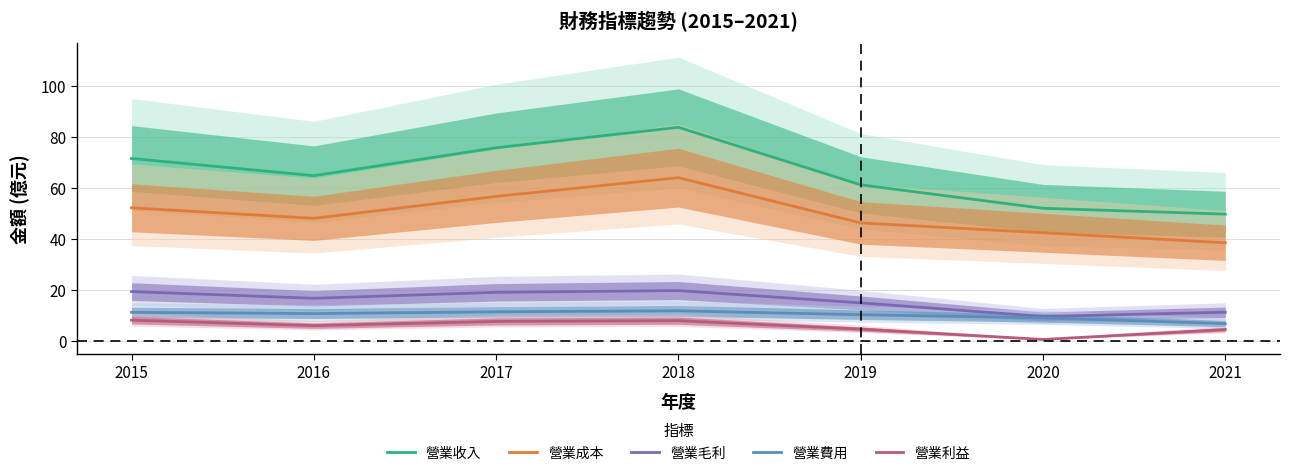

True or false: 營業收入 has more than 1 interior local peaks.

False